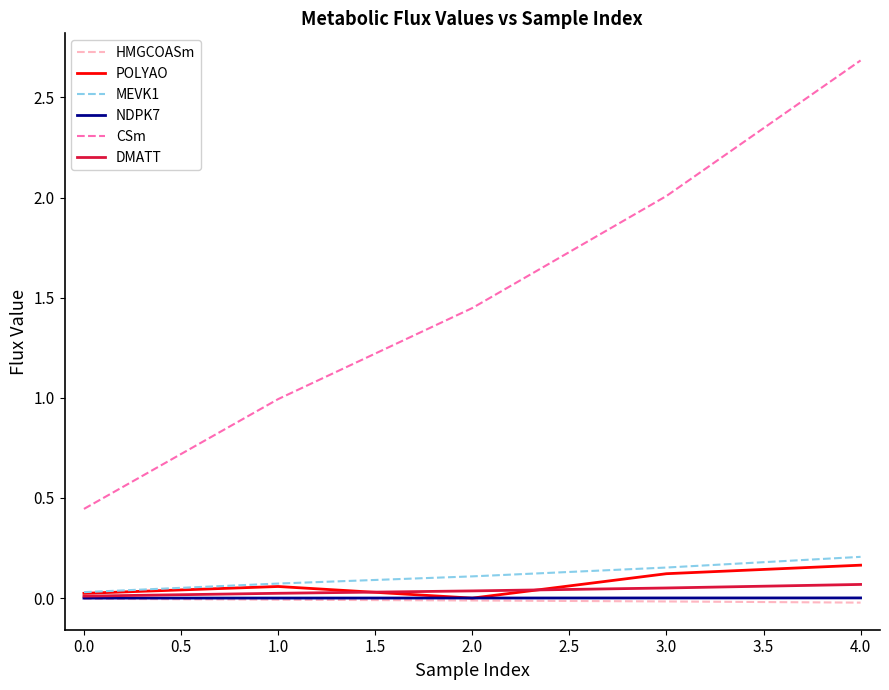

True or false: HMGCOASm and CSm intersect in this chart.

False